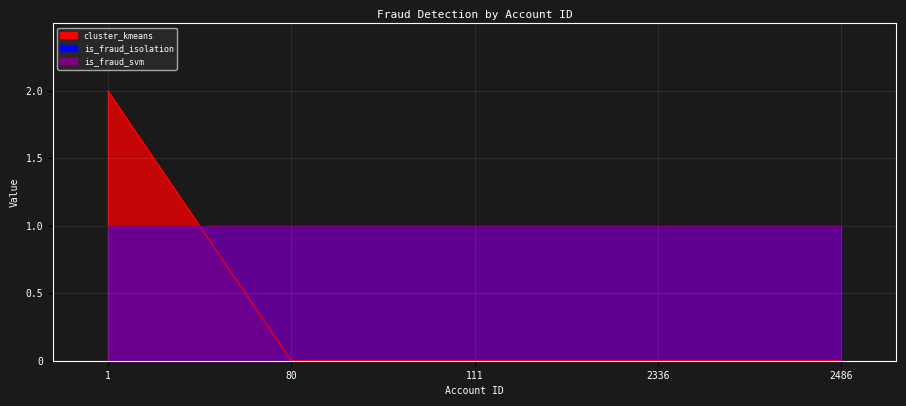

At 1, list the series in order from largest to smallest.

cluster_kmeans, is_fraud_isolation, is_fraud_svm